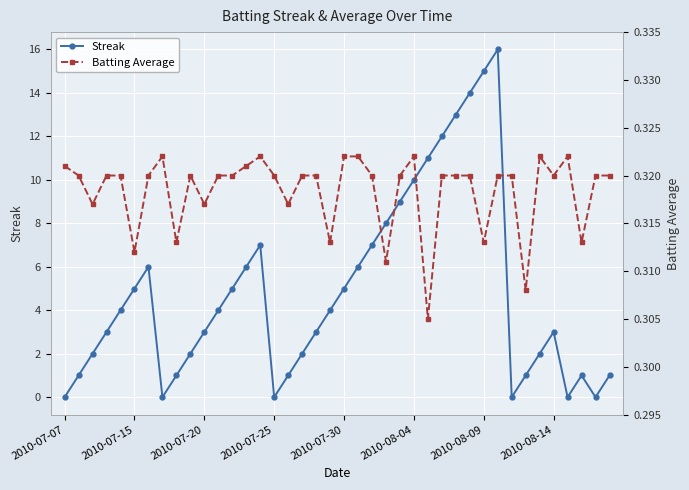

Is it true that Streak equals 18.9 at 28?

False